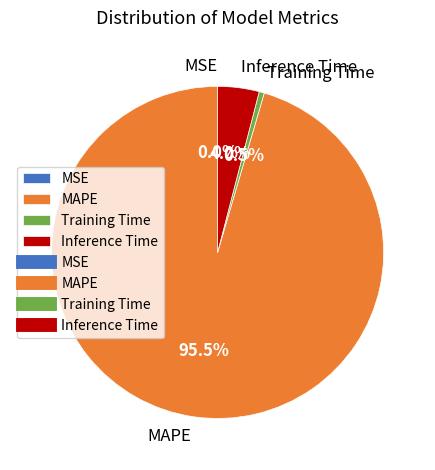

What is the largest slice in the pie chart?

MAPE